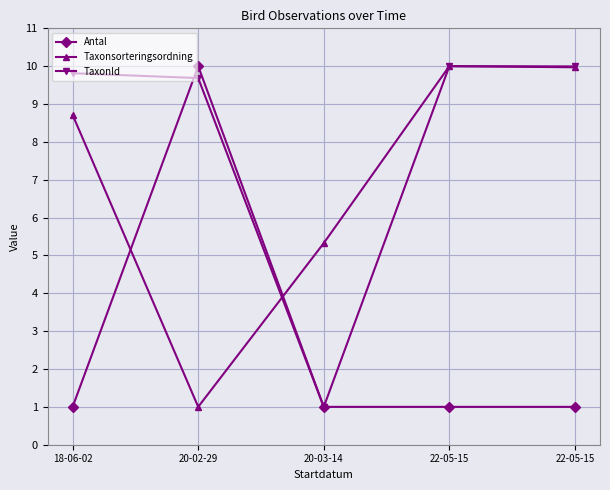

True or false: Taxonsorteringsordning has more than 1 interior local peaks.

False